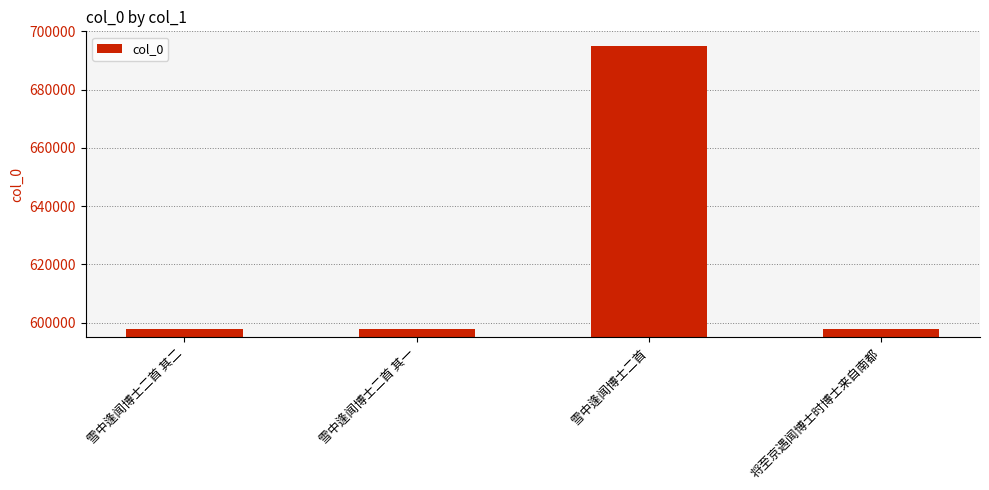

Where does the data first go above 597954?

雪中逢闻博士二首